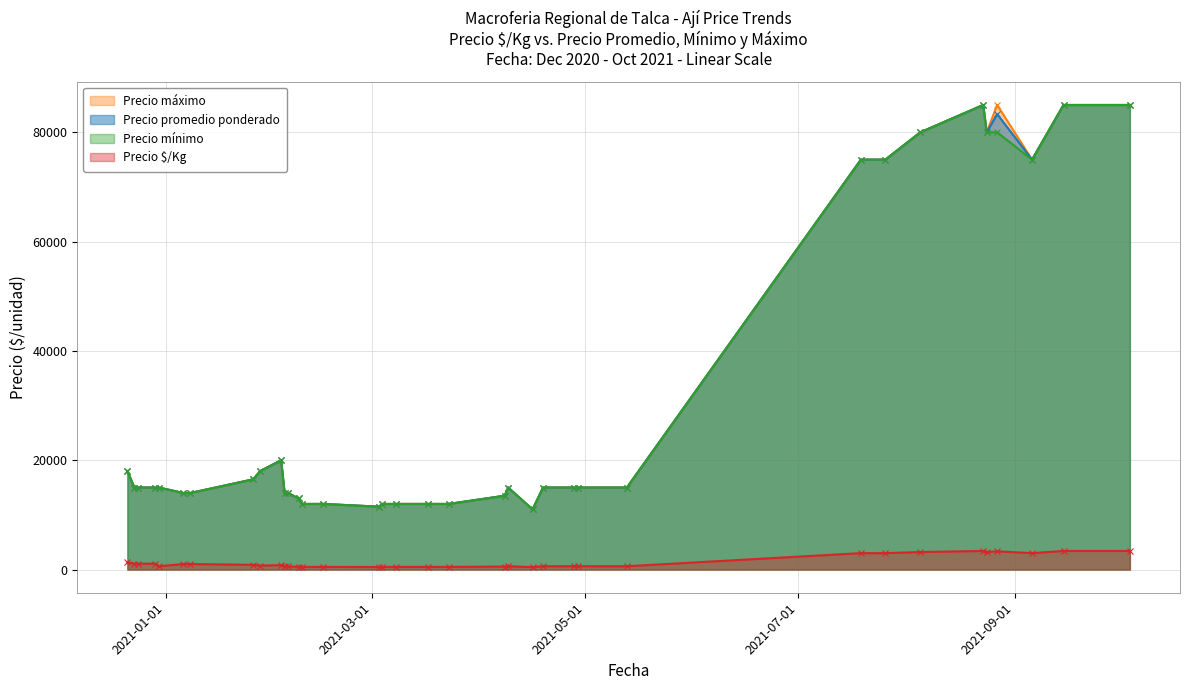

What is the sum of the Precio mínimo values at 2021-02-15 and 2021-02-08?

25000